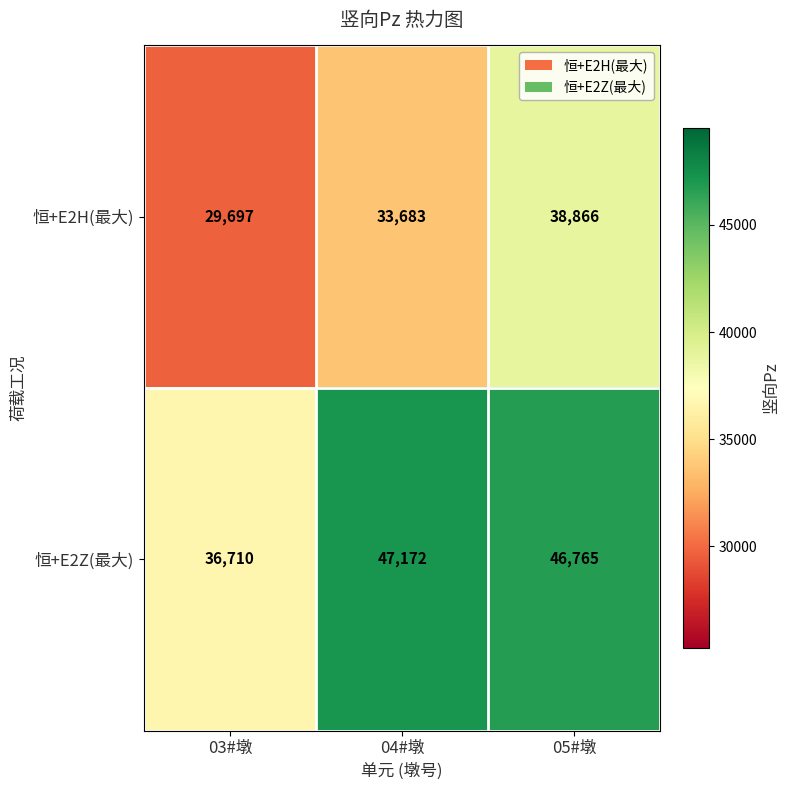

What is the greatest value displayed?

47172